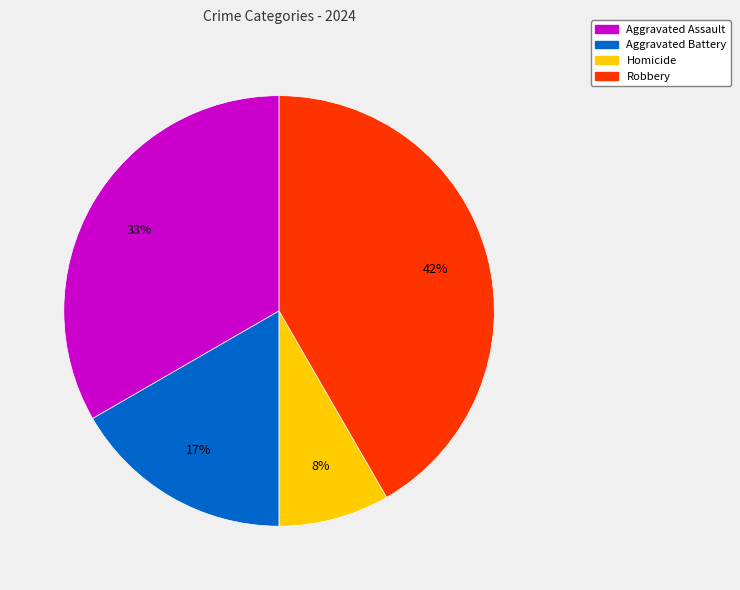

Is there a majority slice in this chart?

No